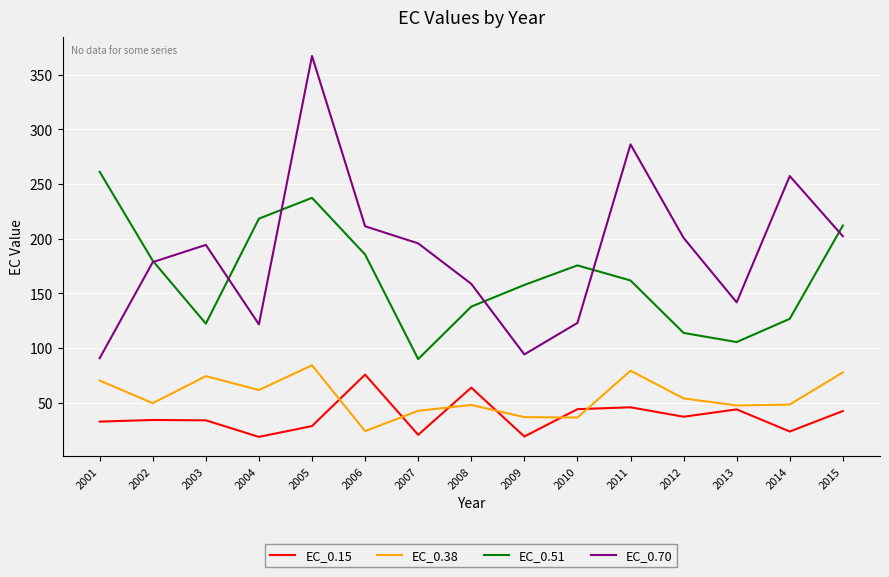

In EC_0.15, how many points are higher than both neighbors (excluding endpoints)?

5